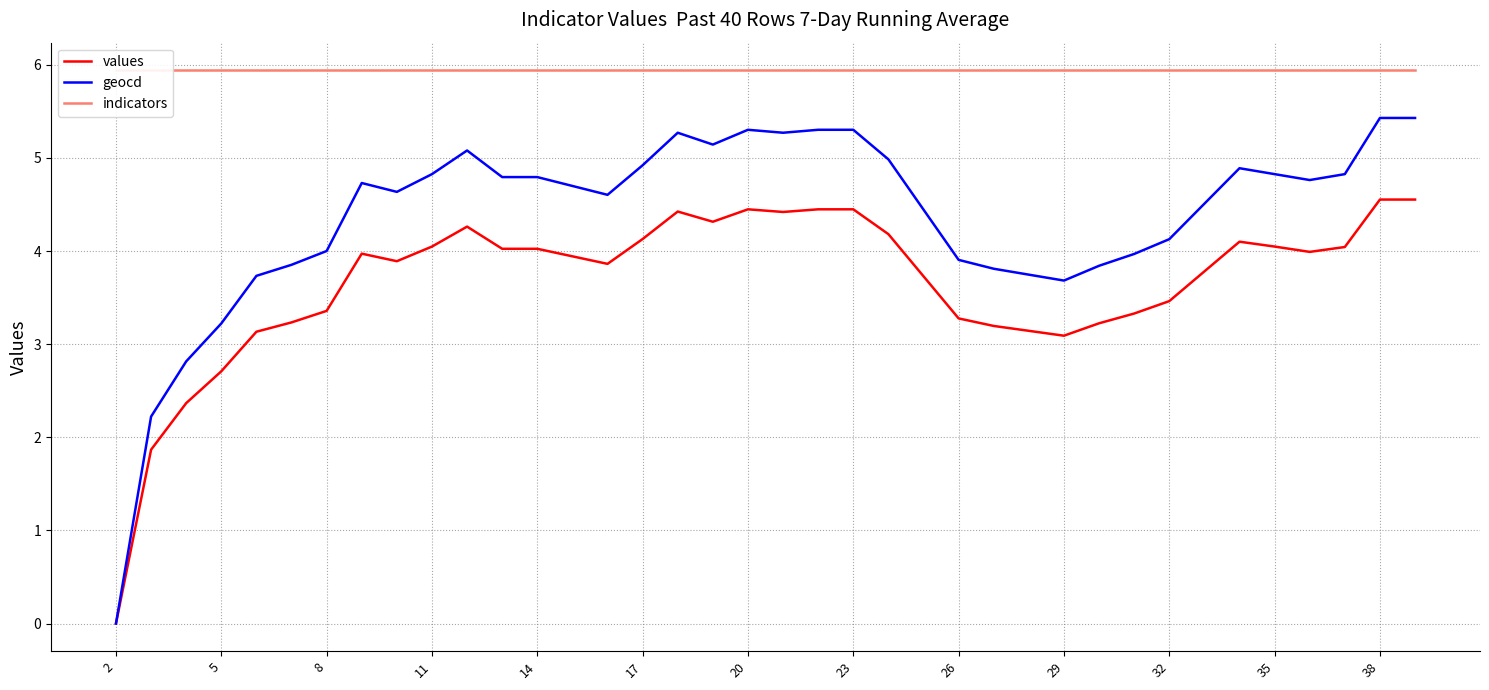

True or false: indicators has a value of 3.0 at 16.

False